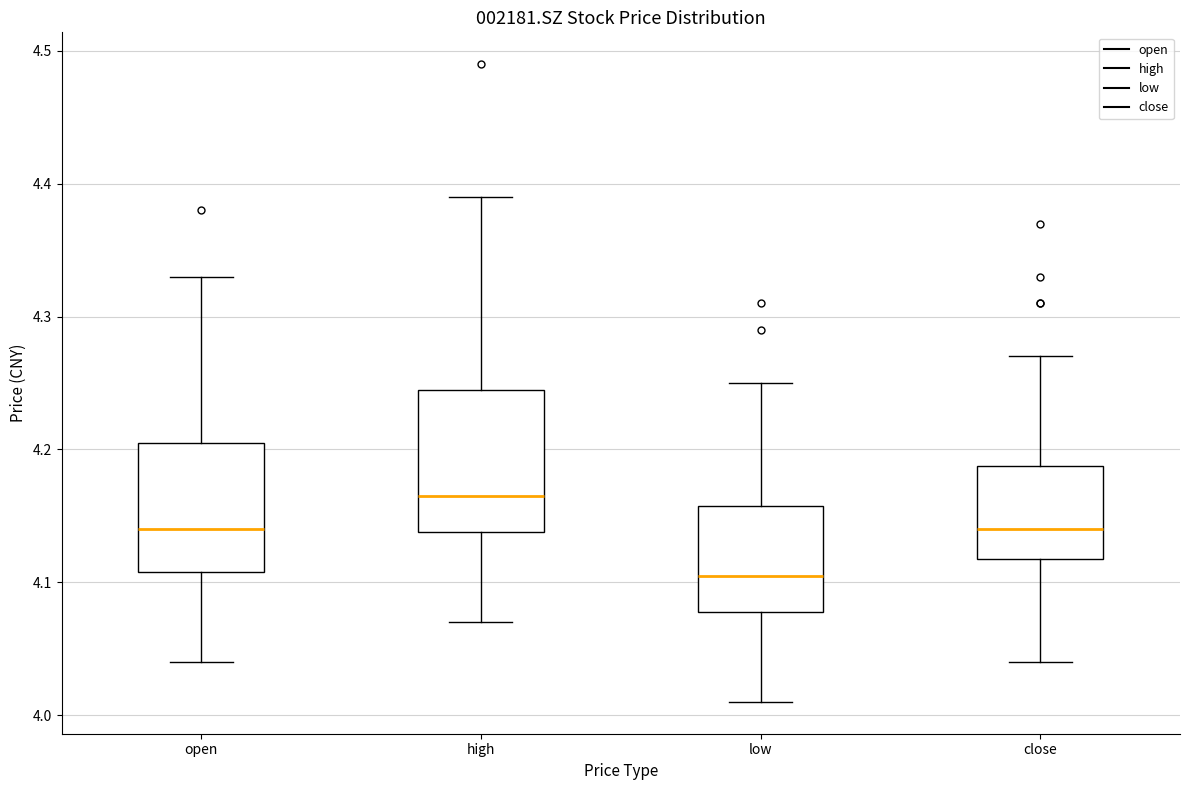

Which box is the tallest, from its lower edge to its upper edge?

high